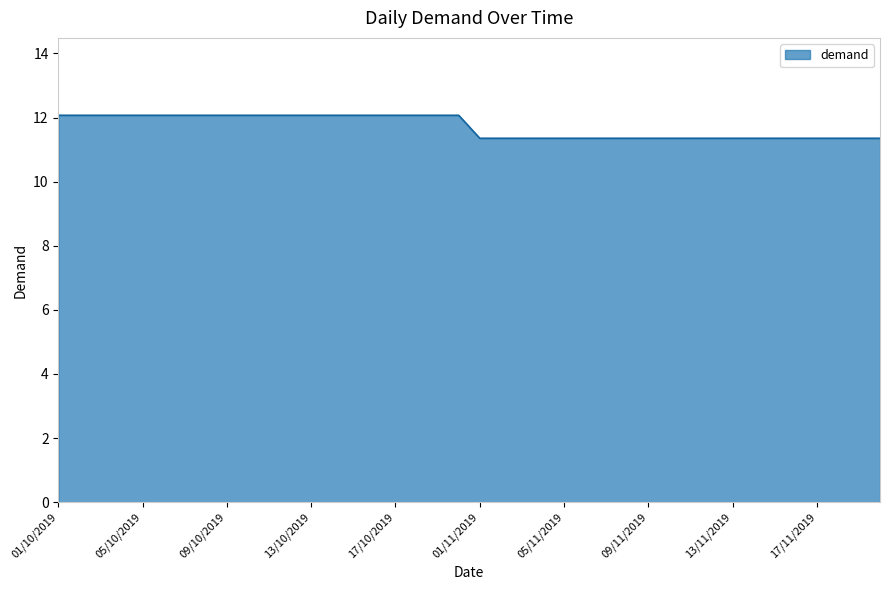

What is the smallest value displayed?

11.4